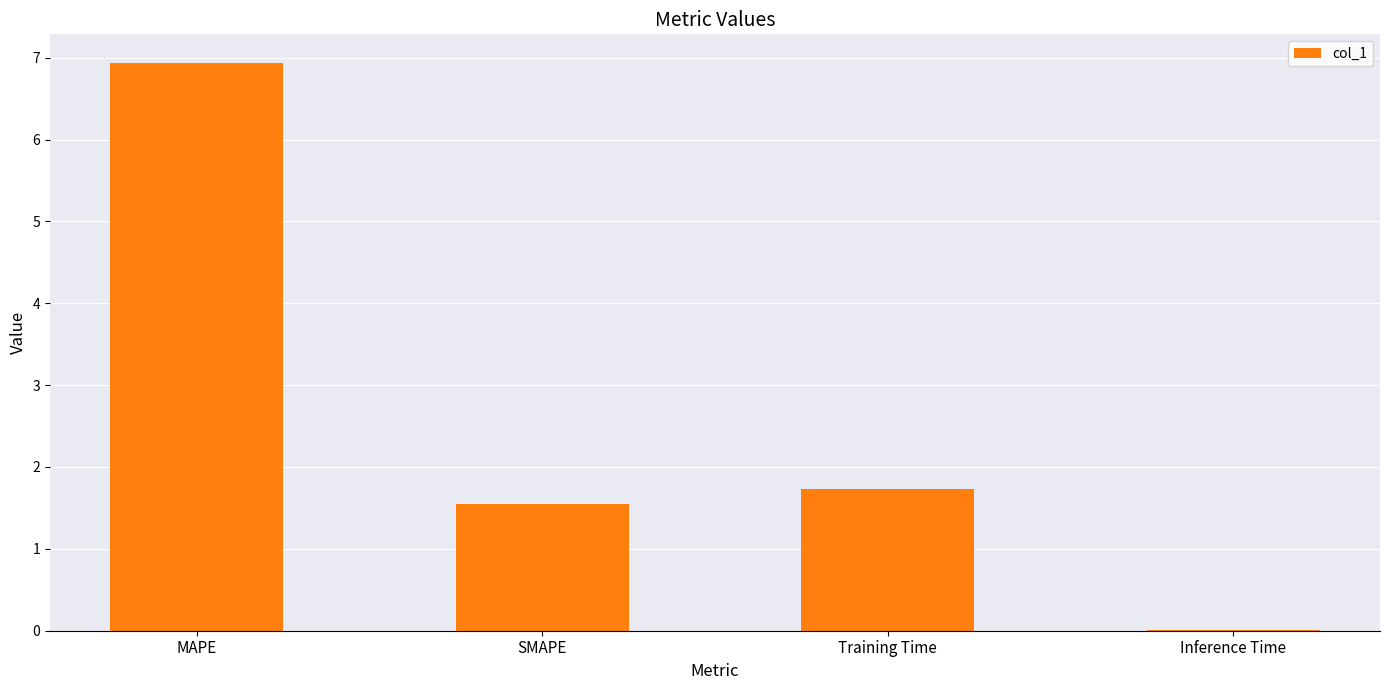

The chart shows a value of 1.6 at SMAPE. True or false?

True